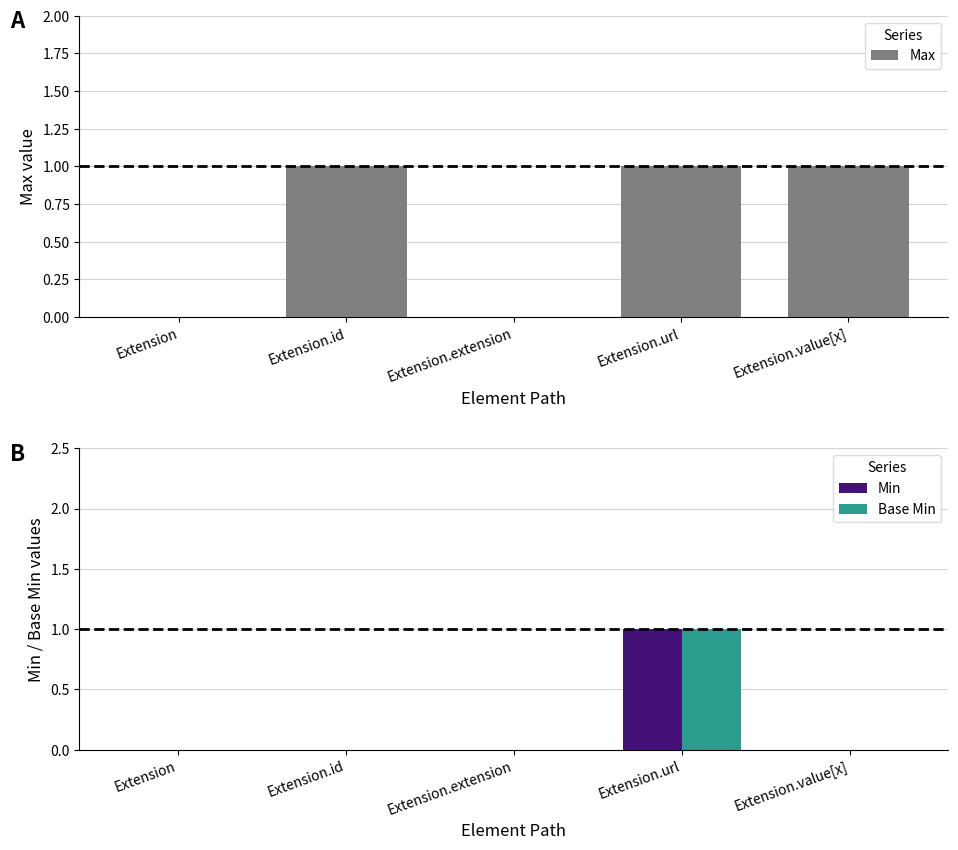

What is the sum of all Min values?

1